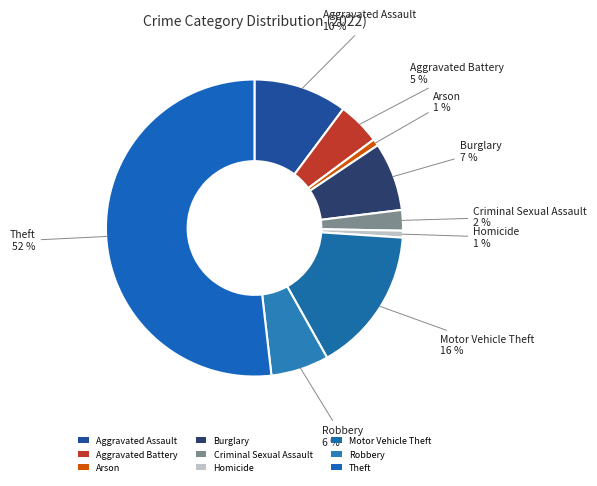

To the nearest percent, what percentage of the pie is Theft?

52%